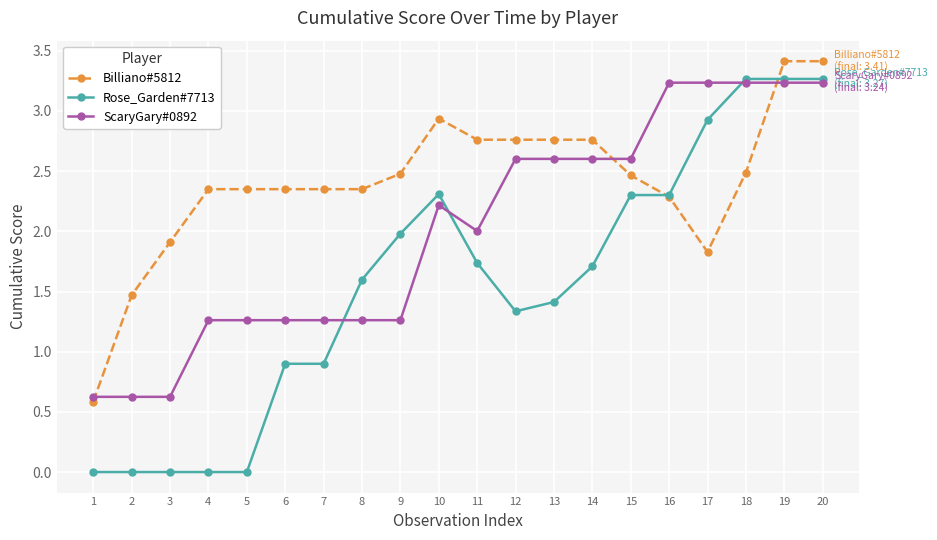

Where does the Rose_Garden#7713 series first go above 1?

8